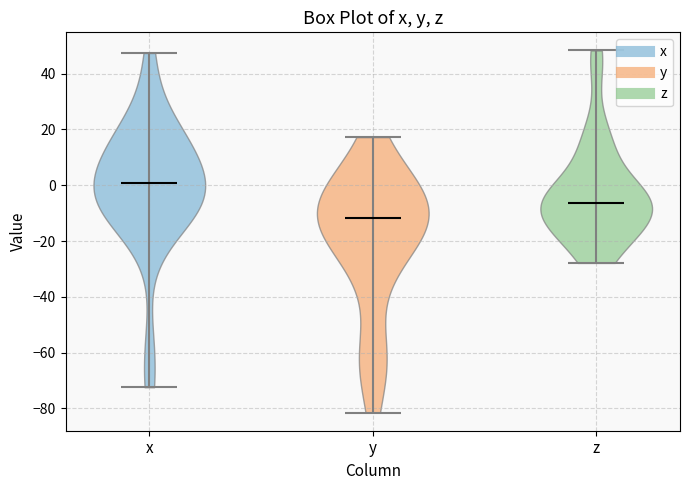

Which violin has the highest median line?

x